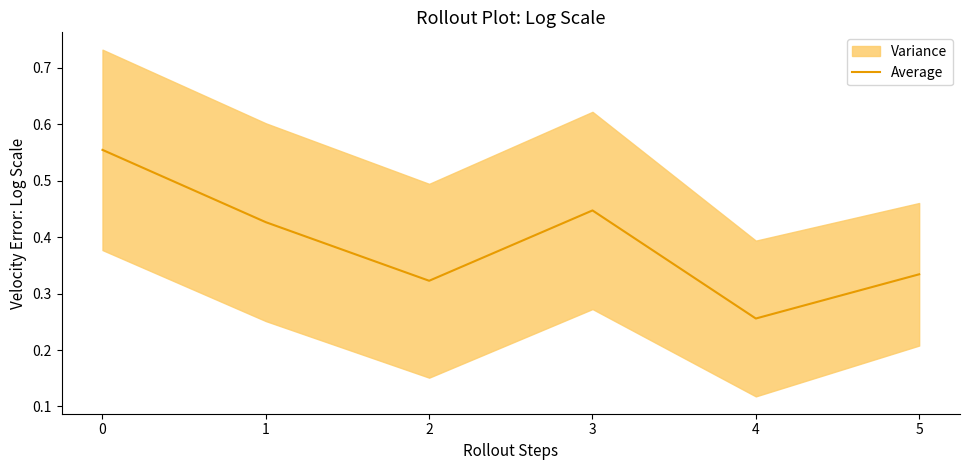

What is the smallest value displayed?

0.3